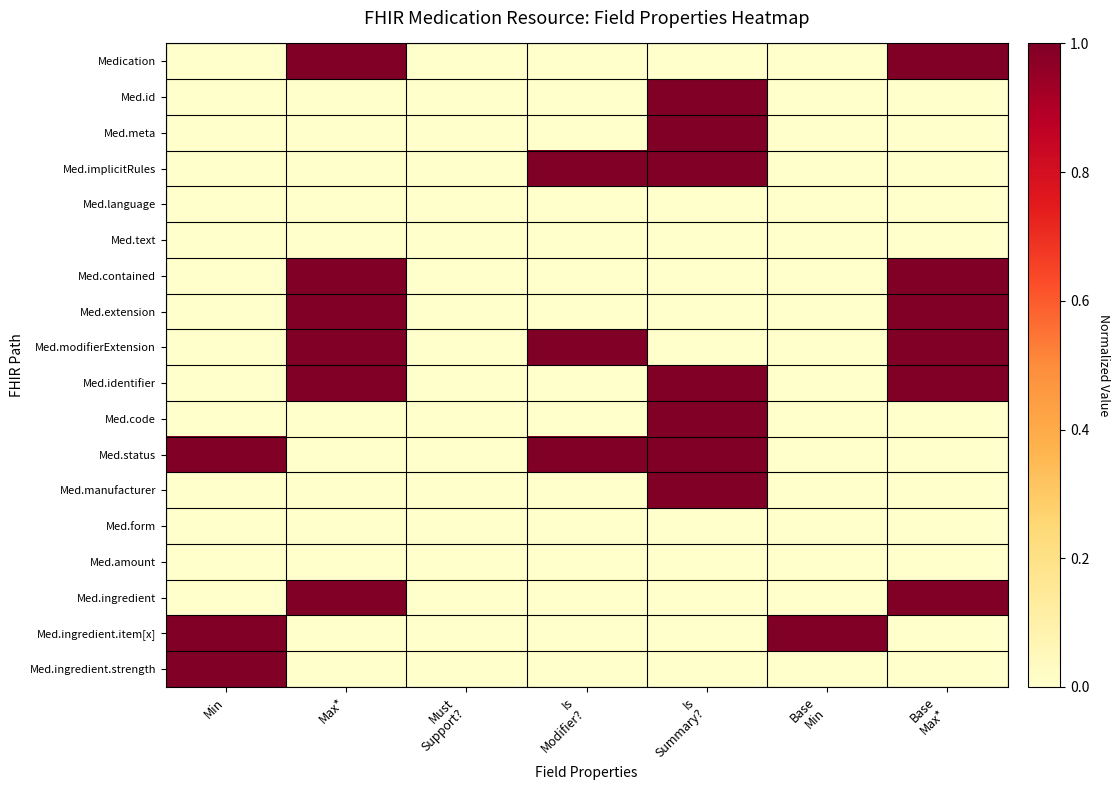

Rank the series by their maximum value, from lowest to highest.

Med.language, Med.text, Med.form, Med.amount, Medication, Med.id, Med.meta, Med.implicitRules, Med.contained, Med.extension, Med.modifierExtension, Med.identifier, Med.code, Med.status, Med.manufacturer, Med.ingredient, Med.ingredient.item[x], Med.ingredient.strength